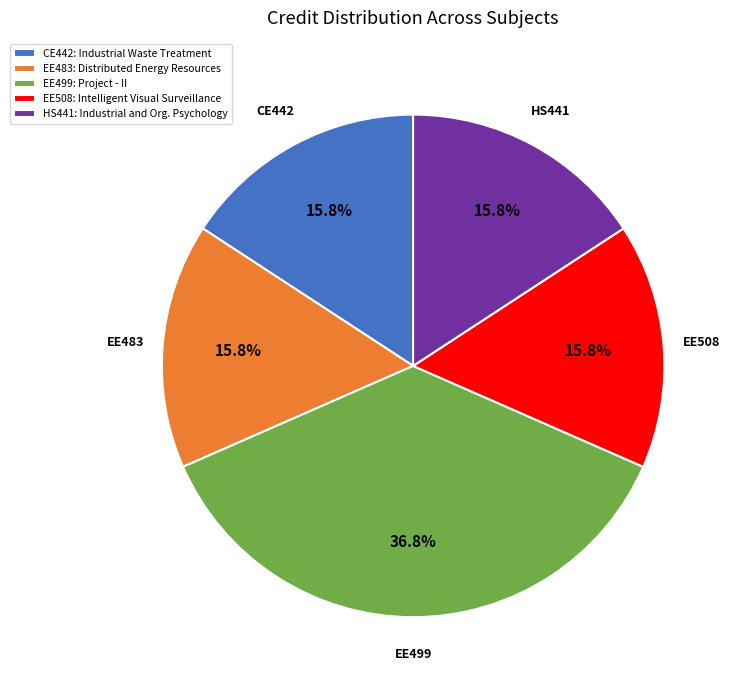

What percentage is NOT represented by EE483?

84.2%